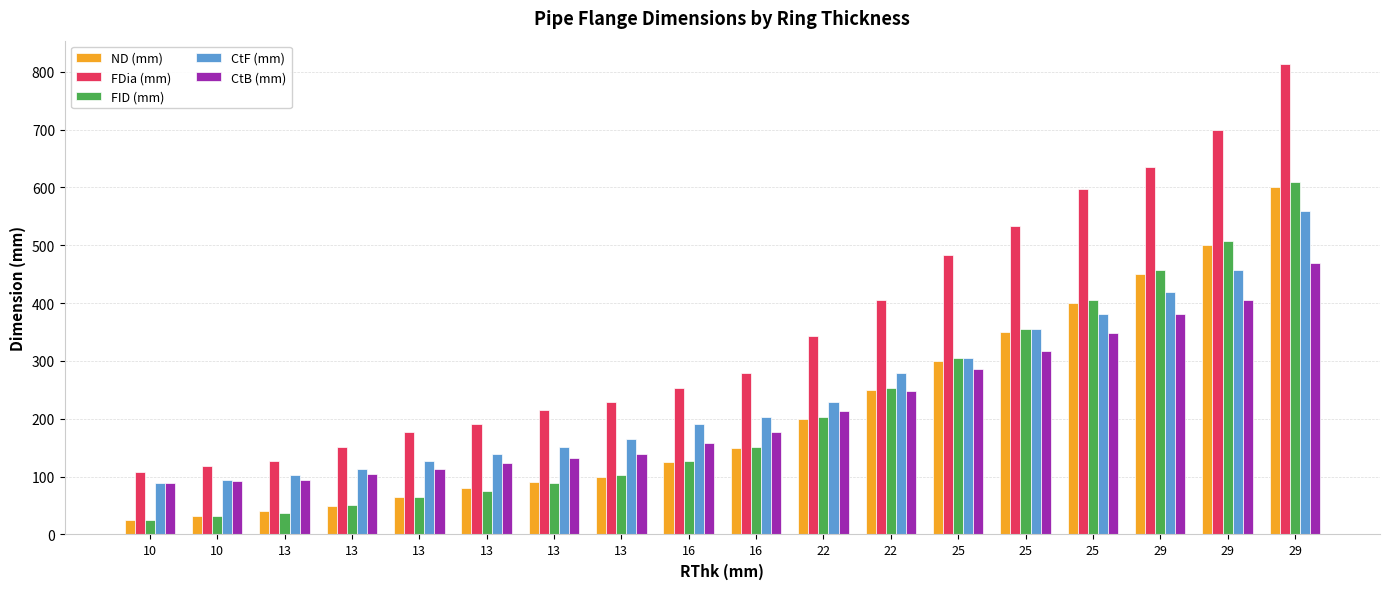

Between 13 and 16, which series saw the biggest shift?

FDia (mm)